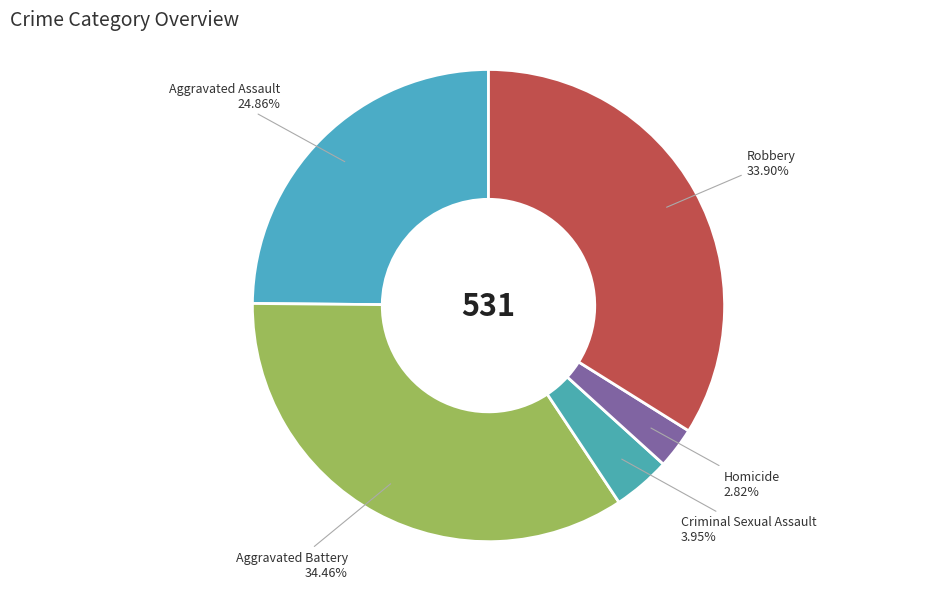

Combined, do Criminal Sexual Assault and Robbery account for over 50%?

No